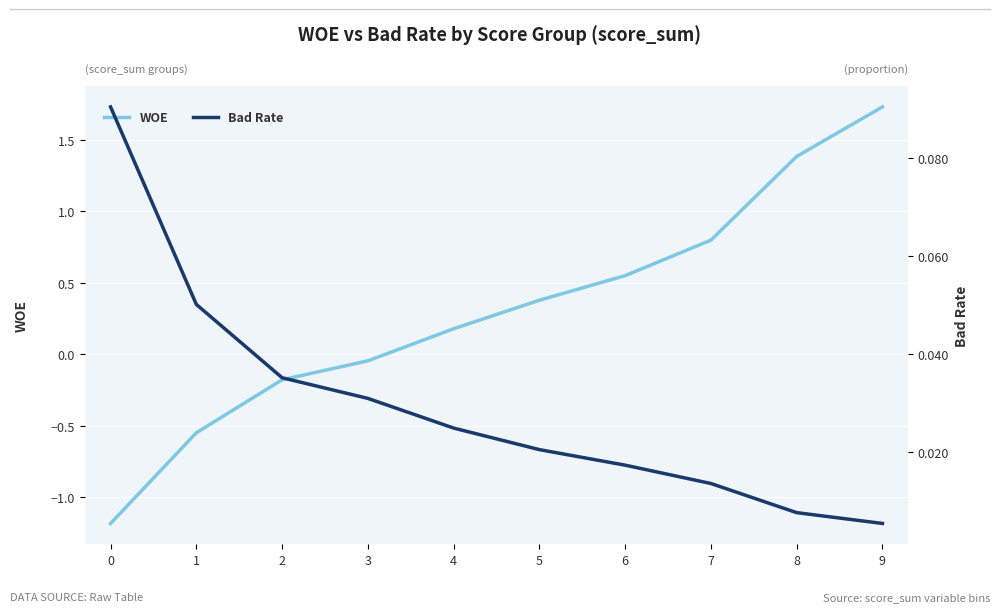

Between which two adjacent categories do Bad Rate and WOE first intersect?

3 and 4